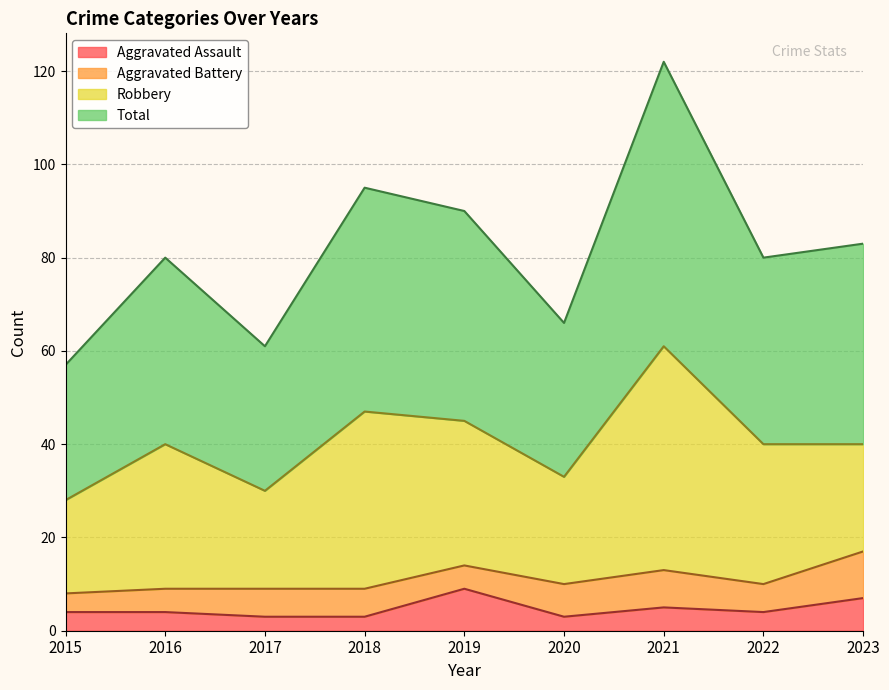

Which series has the largest total across all categories?

Total